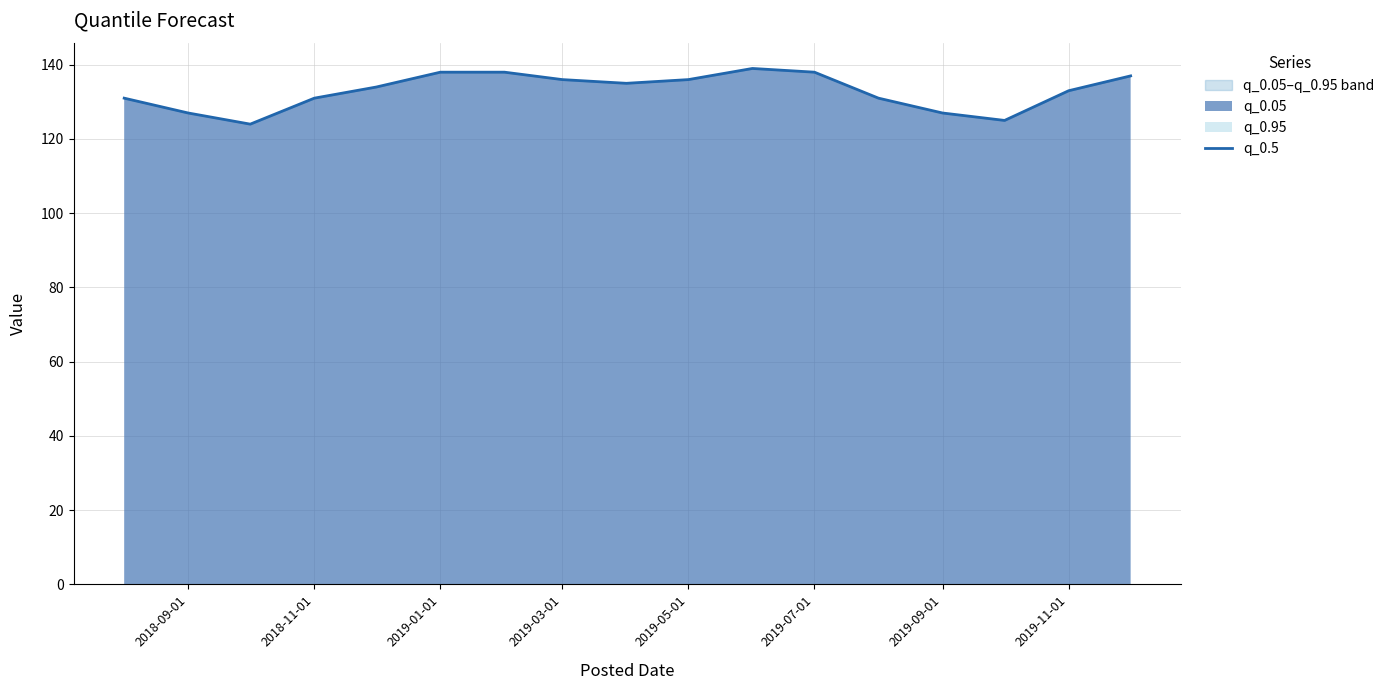

Reading right to left, list all the values displayed in this chart.

137	133	125	127	131	138	139	136	135	136	138	138	134	131	124	127	131